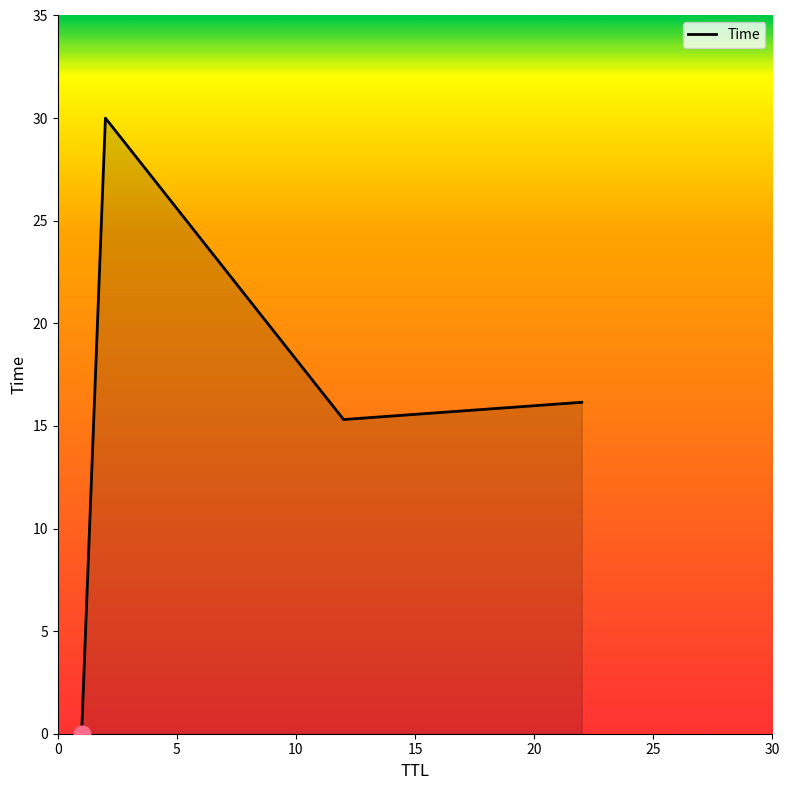

What is the difference between the second highest and minimum values?

16.2